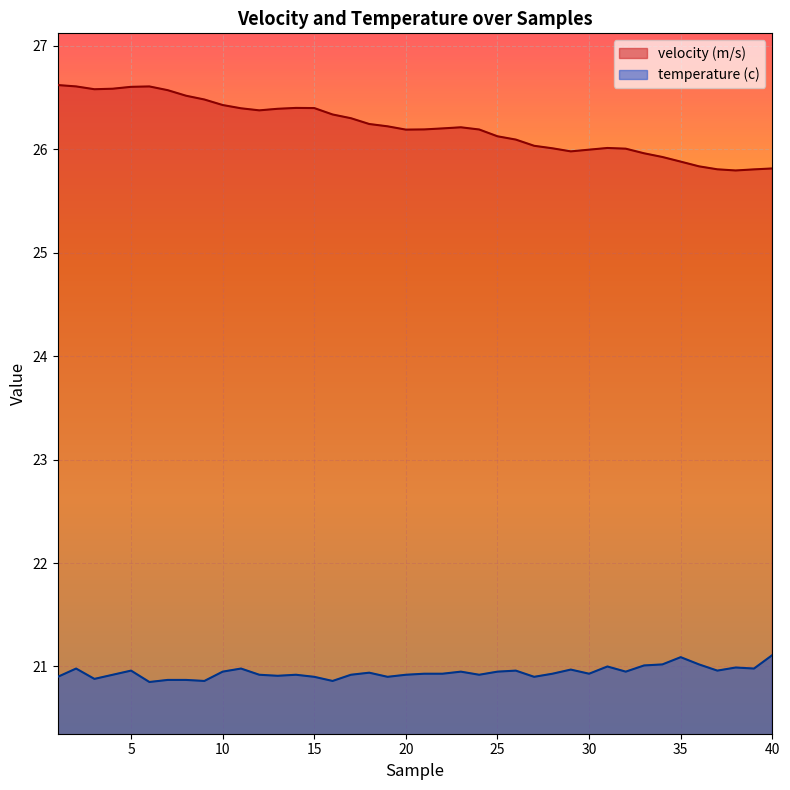

Which series has the largest range (max minus min)?

velocity (m/s)